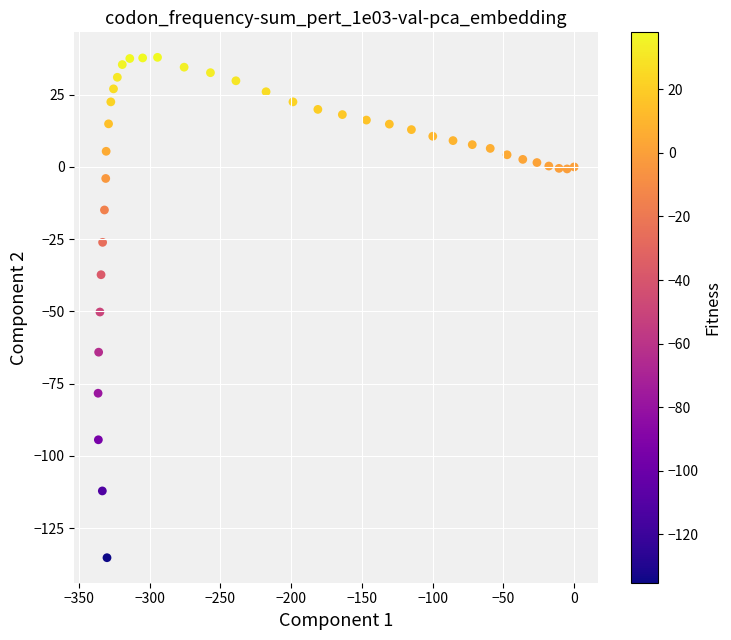

What Y value in the scatter plot is closest to -48?

-50.2